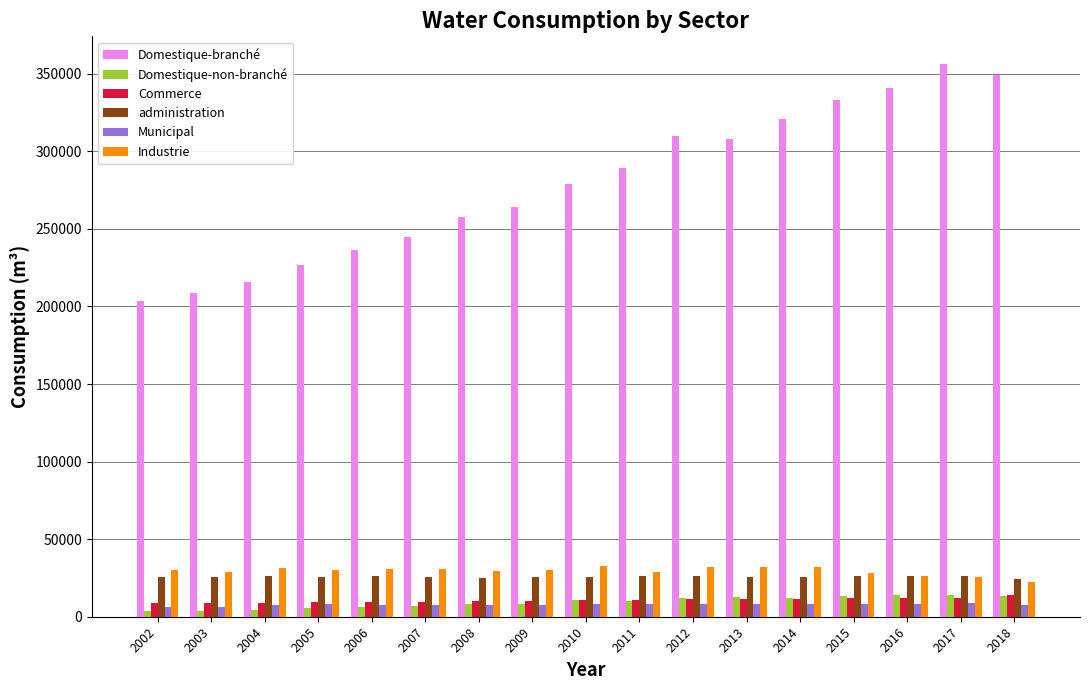

What is the spread (max minus min) of values at 2009?

256489.0